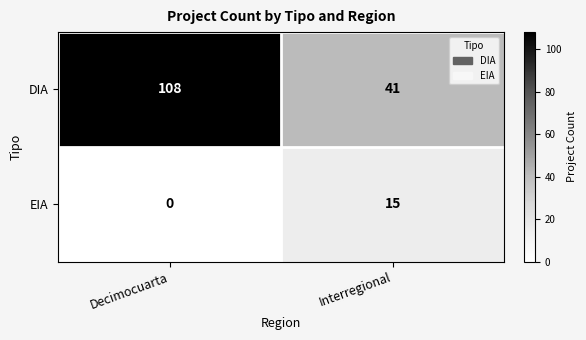

The DIA series shows 11 at Interregional. True or false?

False